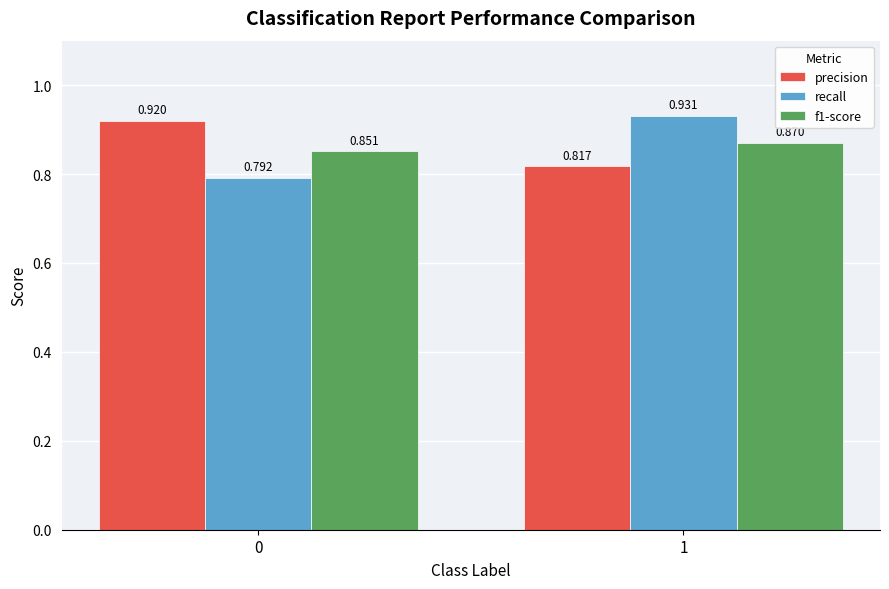

Are the bars grouped side by side (vs. stacked)?

Yes